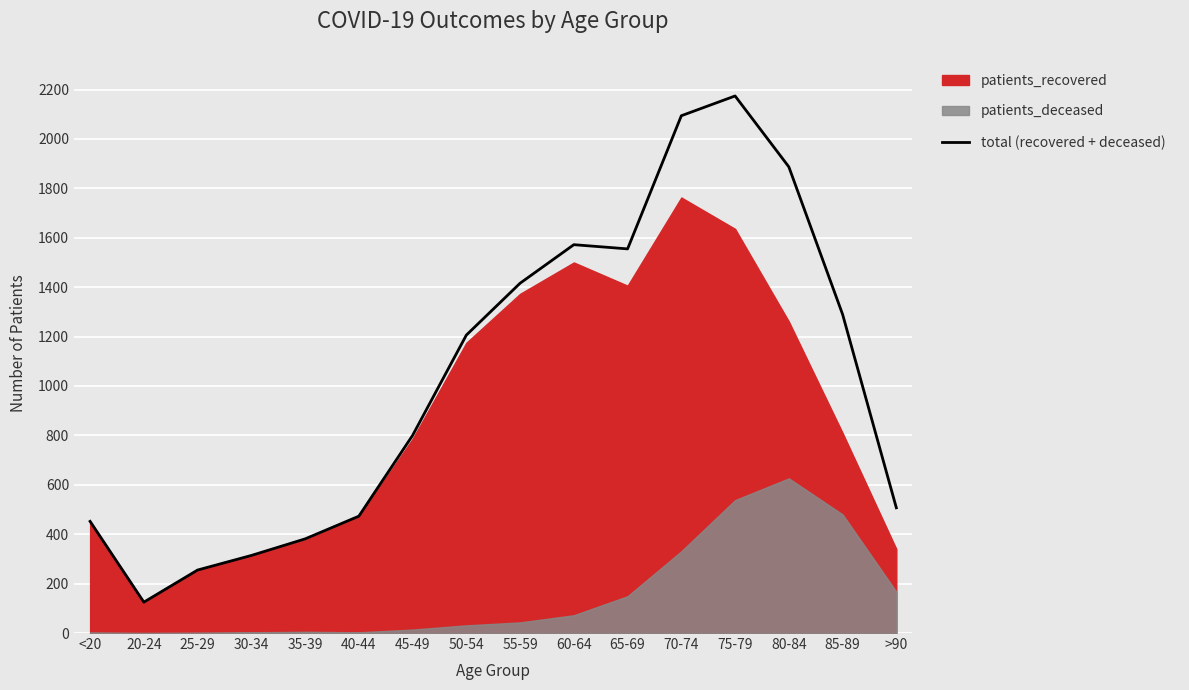

Reading right to left, transcribe all the data shown in this chart.

>90=507	85-89=1290	80-84=1887	75-79=2174	70-74=2094	65-69=1555	60-64=1572	55-59=1416	50-54=1206	45-49=800	40-44=473	35-39=381	30-34=314	25-29=255	20-24=125	<20=452